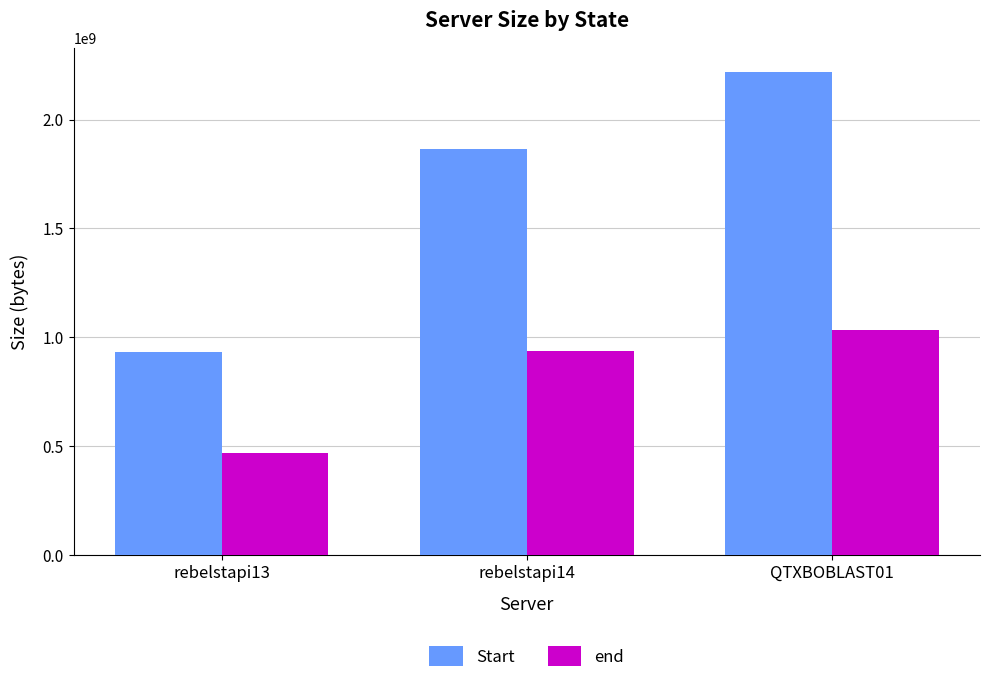

What is the difference between the highest and lowest values at QTXBOBLAST01?

1187635838